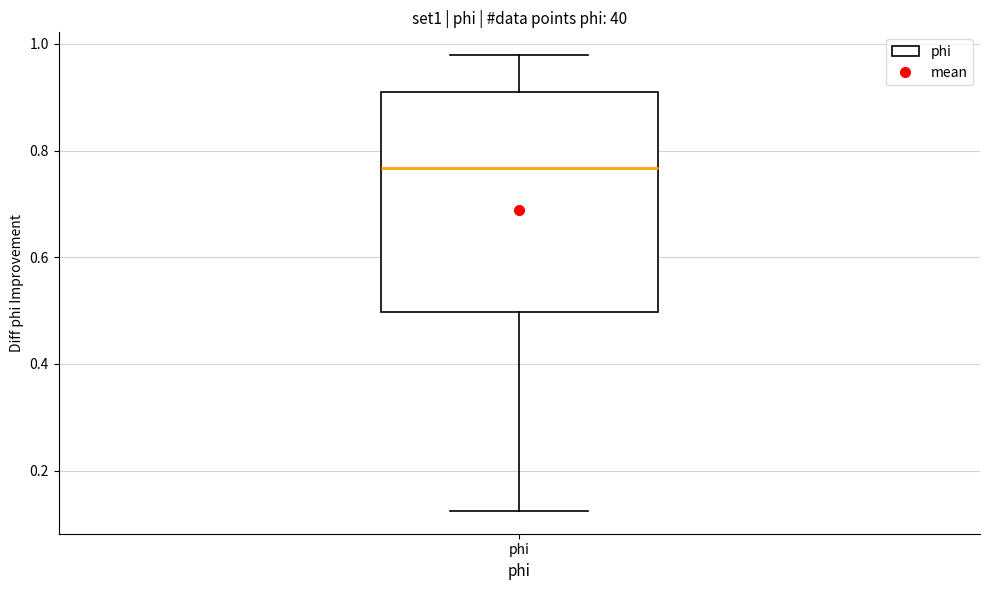

Transcribe this box plot: give where the median line is, the range the box spans, and where the two whiskers end, as read against the y-axis. The values are not printed on the chart, so give them approximately, as read against the axis.

median 0.76, box 0.50 to 0.92, whiskers 0.12 to 0.98